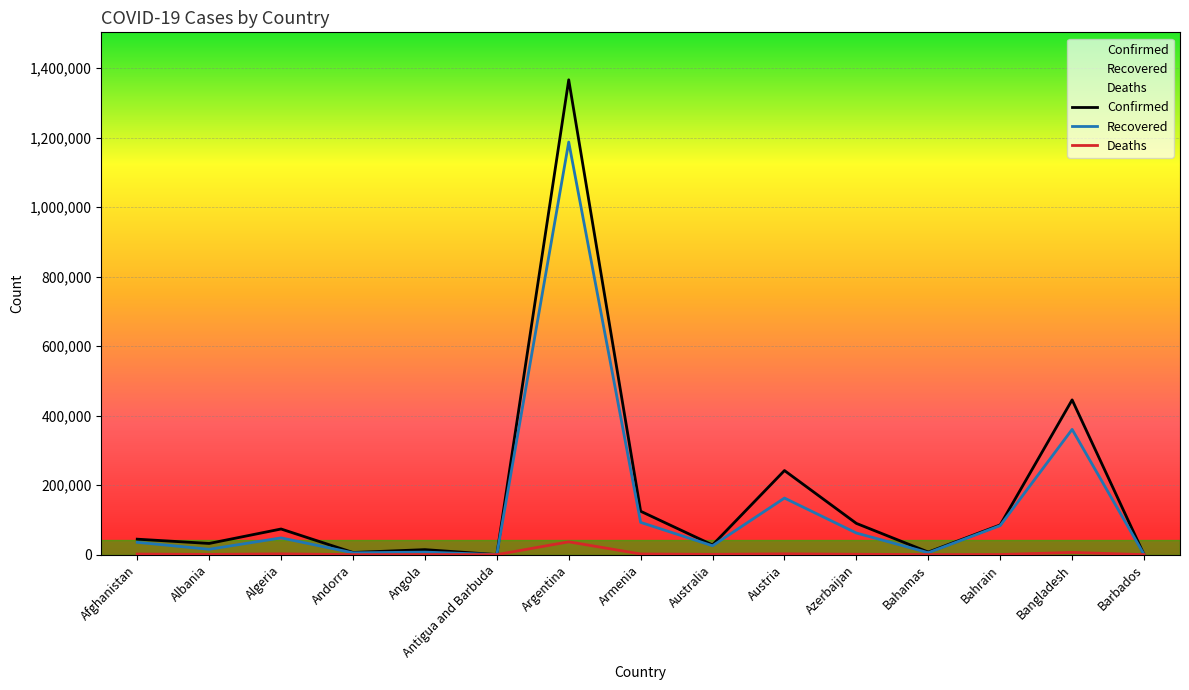

Reading left to right, transcribe all the data shown in this chart.

Confirmed: Afghanistan=44503	Albania=32196	Algeria=73774	Andorra=6207	Angola=14413	Antigua and Barbuda=139	Argentina=1366182	Armenia=124839	Australia=27819	Austria=241962	Azerbaijan=89898	Bahamas=7395	Bahrain=85591	Bangladesh=445281	Barbados=255
Recovered: Afghanistan=35422	Albania=15469	Algeria=48183	Andorra=5290	Angola=7273	Antigua and Barbuda=128	Argentina=1187053	Armenia=92829	Australia=25522	Austria=162751	Azerbaijan=62243	Bahamas=5628	Bahrain=83617	Bangladesh=360352	Barbados=241
Deaths: Afghanistan=1675	Albania=685	Algeria=2255	Andorra=76	Angola=336	Antigua and Barbuda=4	Argentina=36902	Armenia=1931	Australia=907	Austria=2328	Azerbaijan=1107	Bahamas=163	Bahrain=338	Bangladesh=6350	Barbados=7